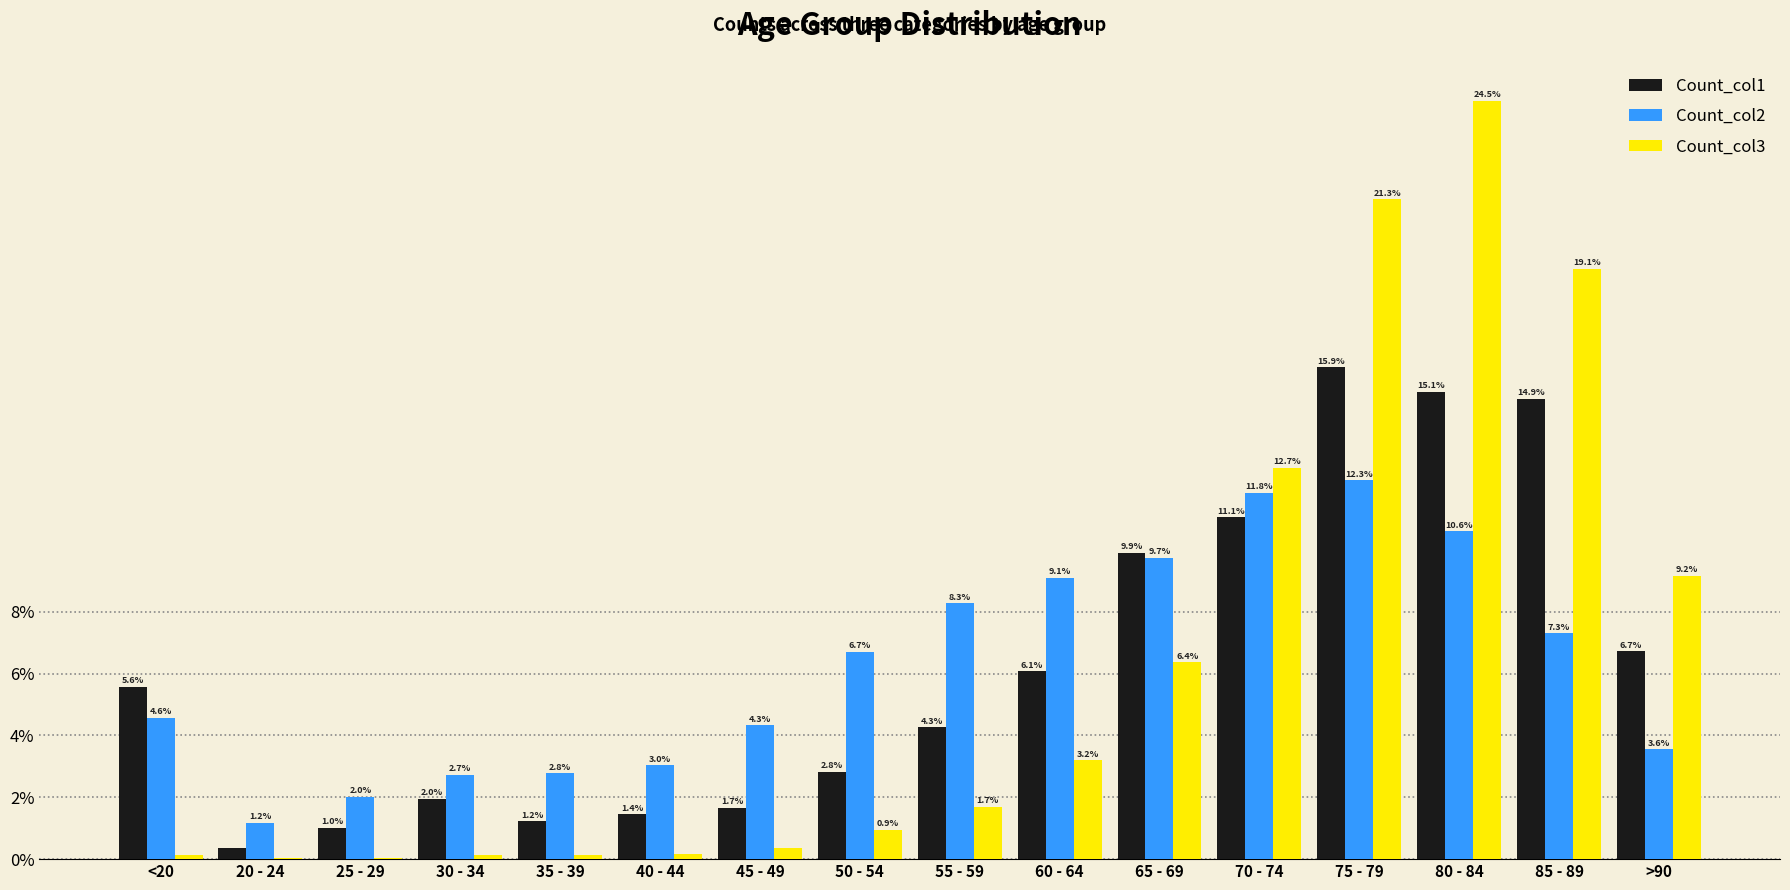

Which series has the widest spread of values?

Count_col3